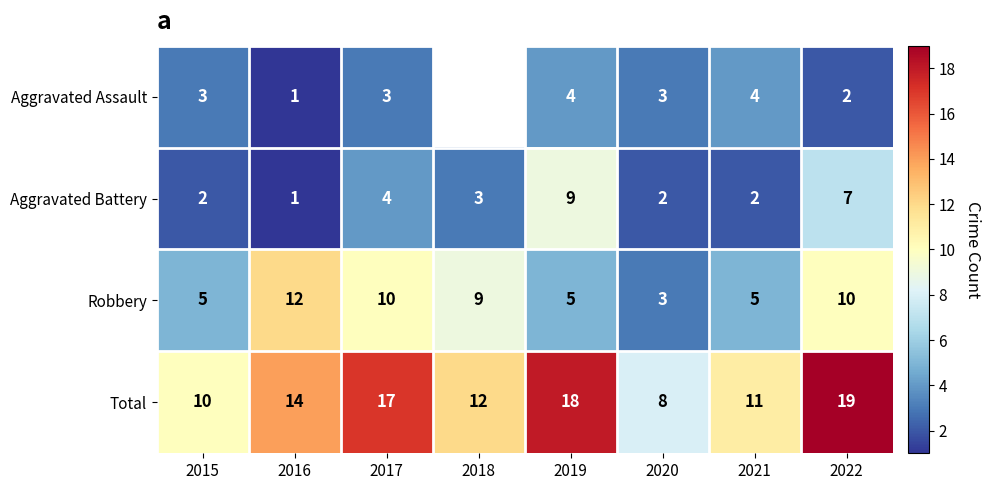

The Aggravated Battery series shows 3 at 2020. True or false?

False